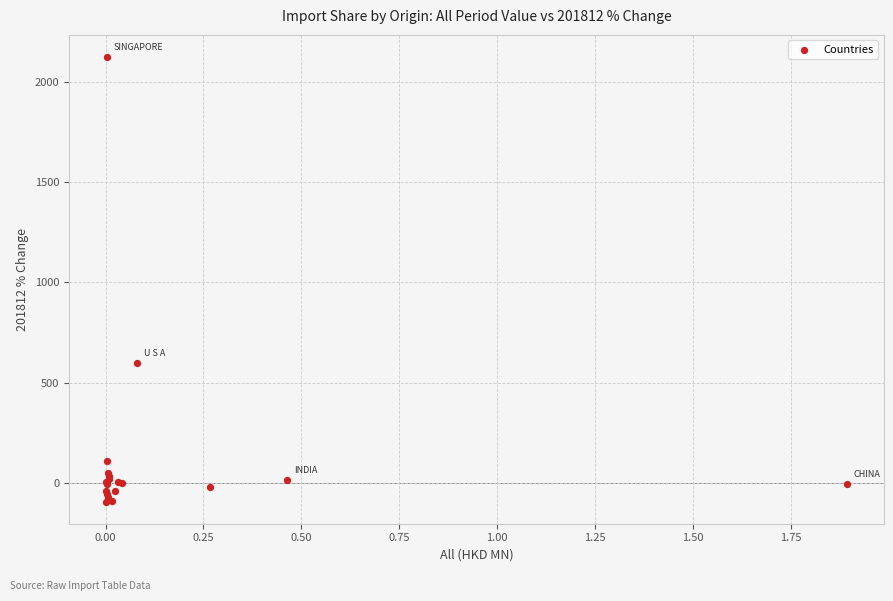

What Y value in the scatter plot is closest to 1015?

598.9